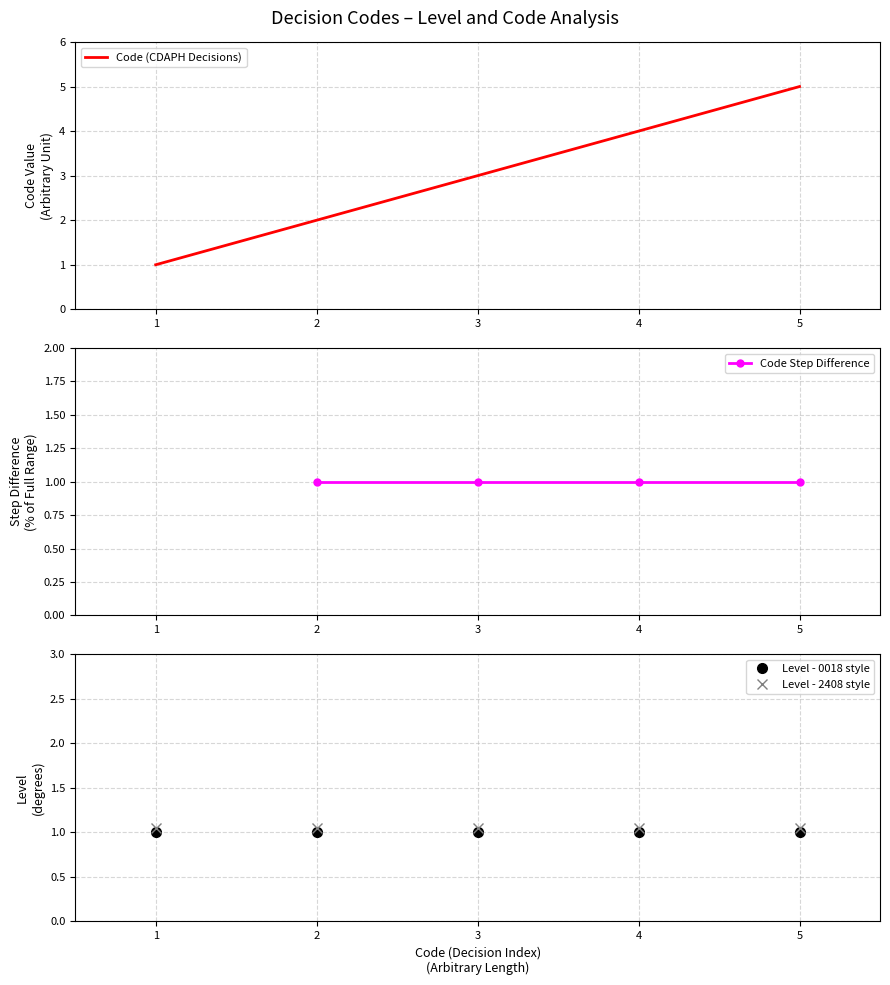

Does the chart display data point markers on the line(s)?

No